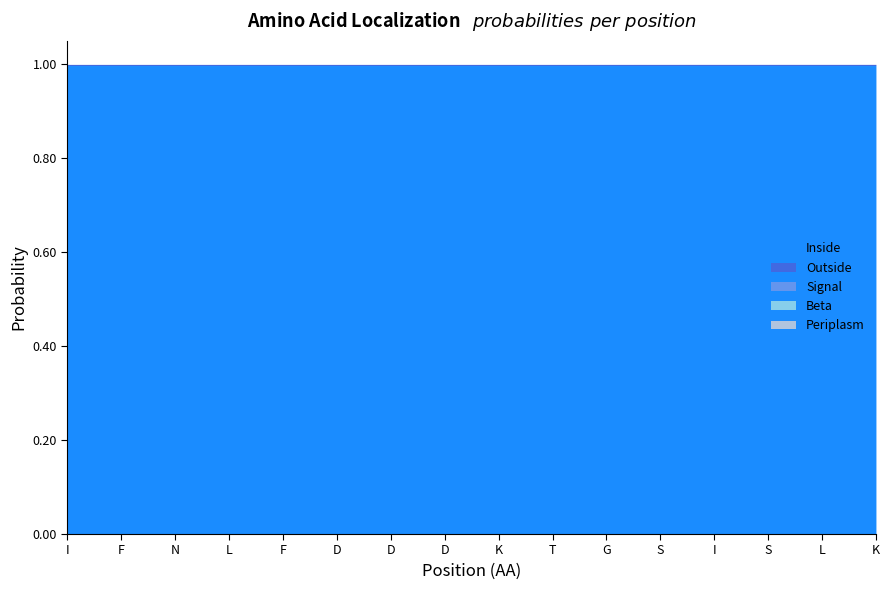

What is the average value of the Inside series?

1.0